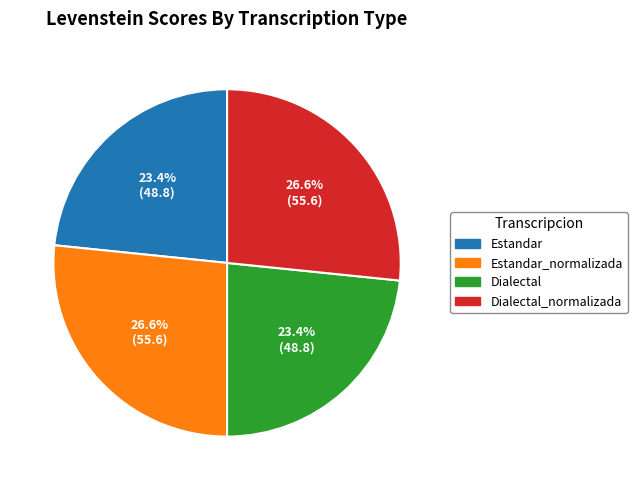

How many slices are in this pie chart?

4